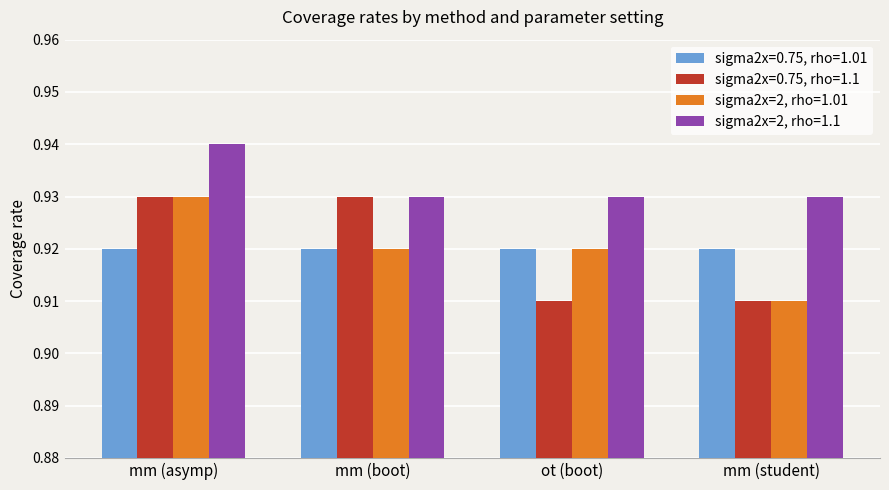

Which series changed the most between mm (boot) and mm (student)?

sigma2x=0.75, rho=1.1